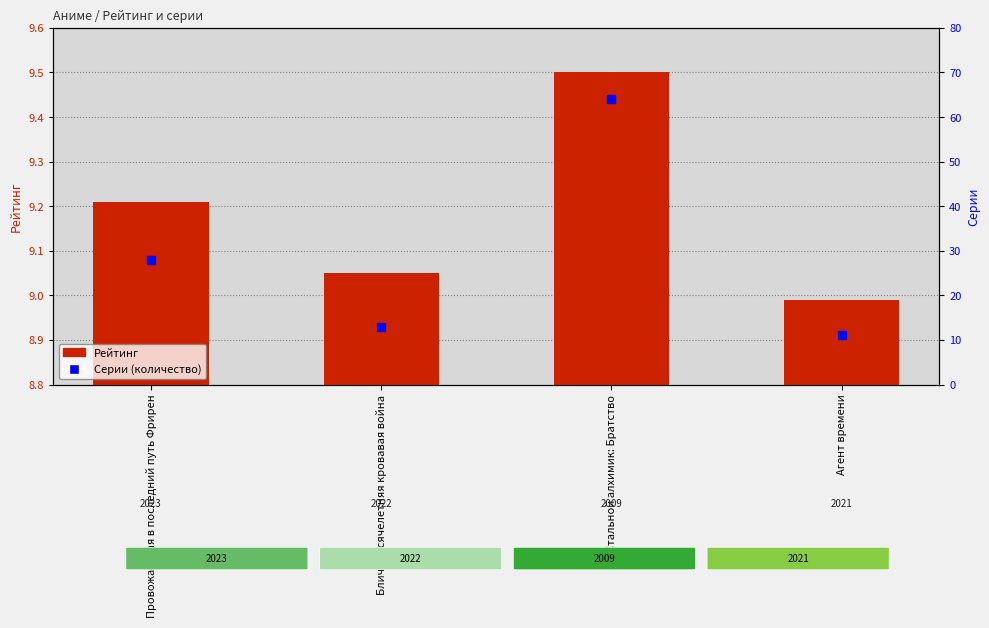

At which category is the sum across all series the highest?

Стальной алхимик: Братство